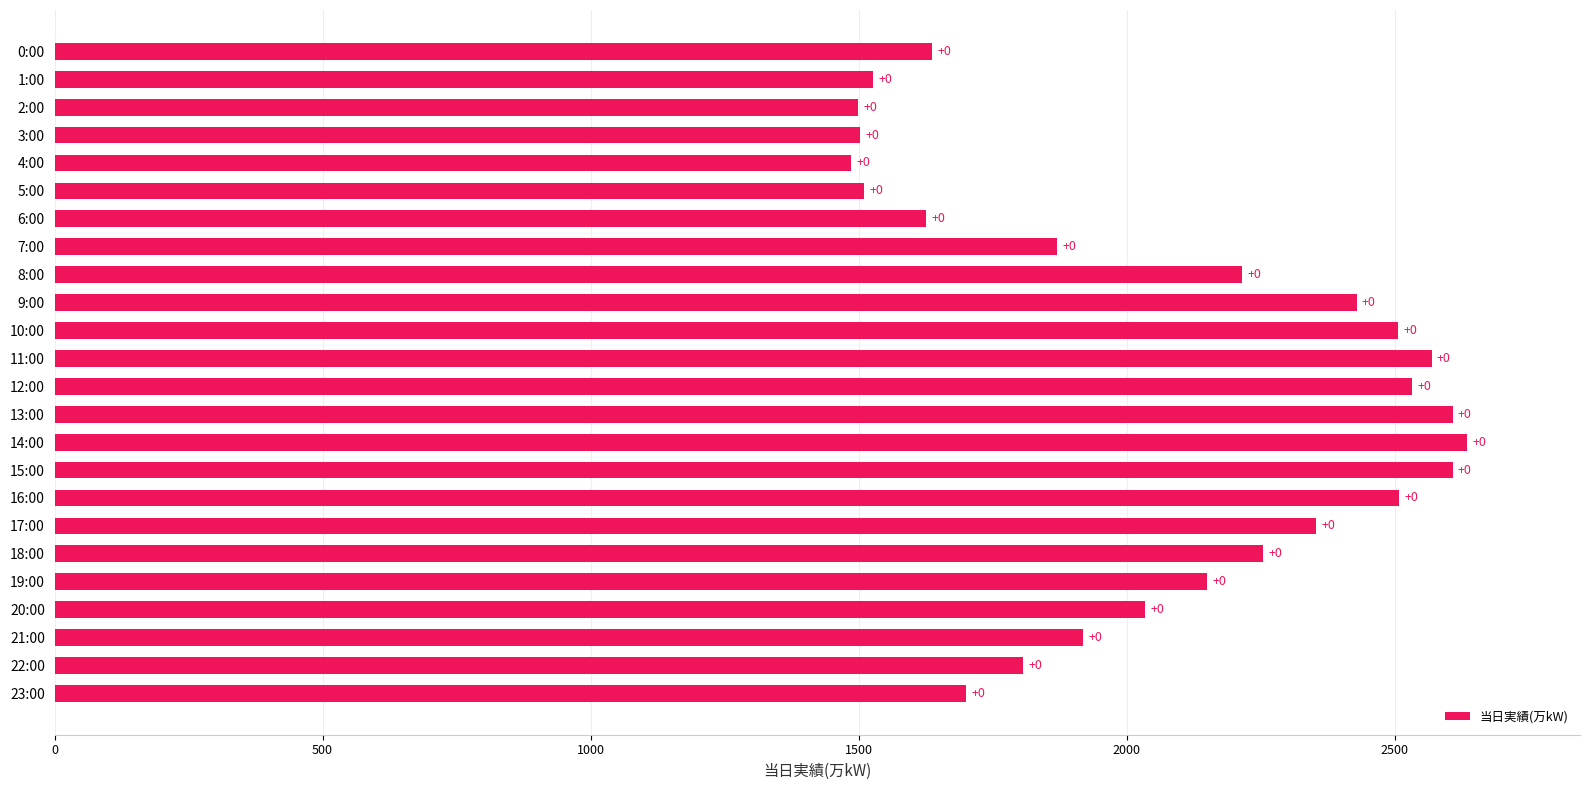

Are the bars horizontal?

Yes